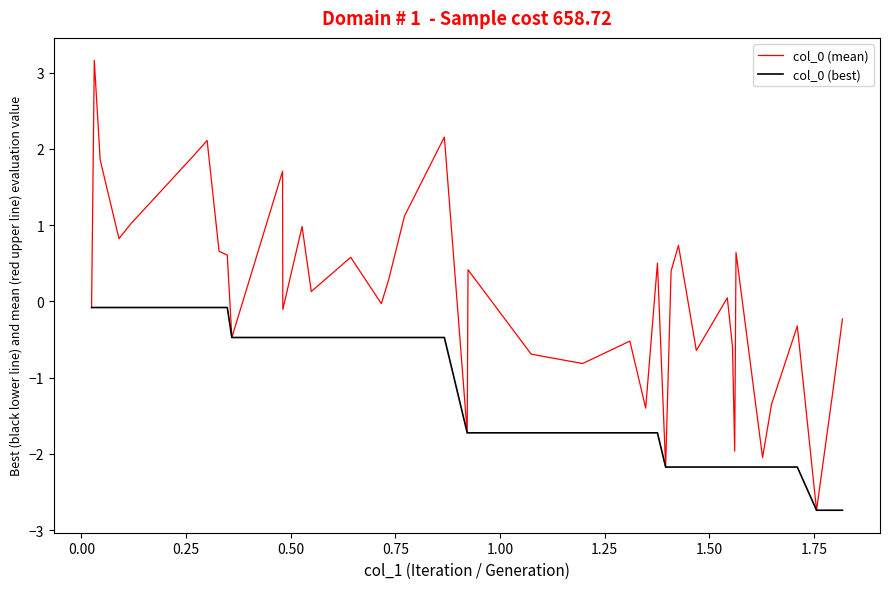

What is the highest value of the col_0 (mean) series?

3.2